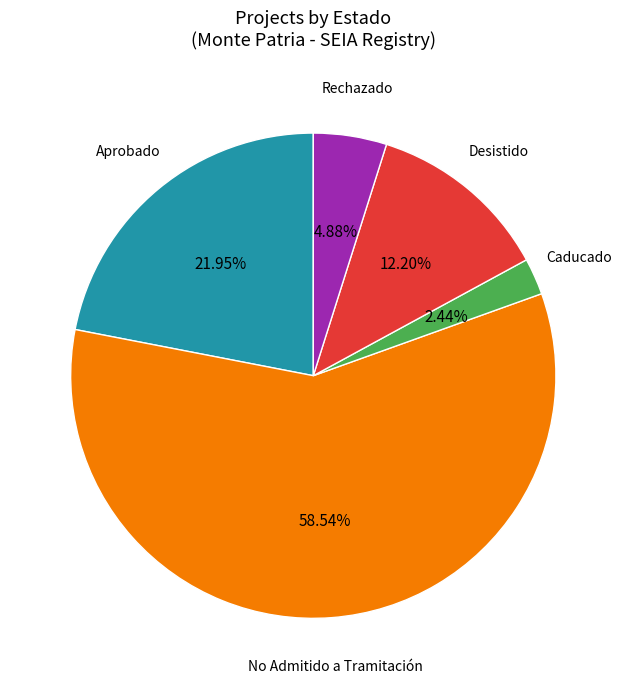

What is the ratio of the value at Desistido to the value at Aprobado?

0.6